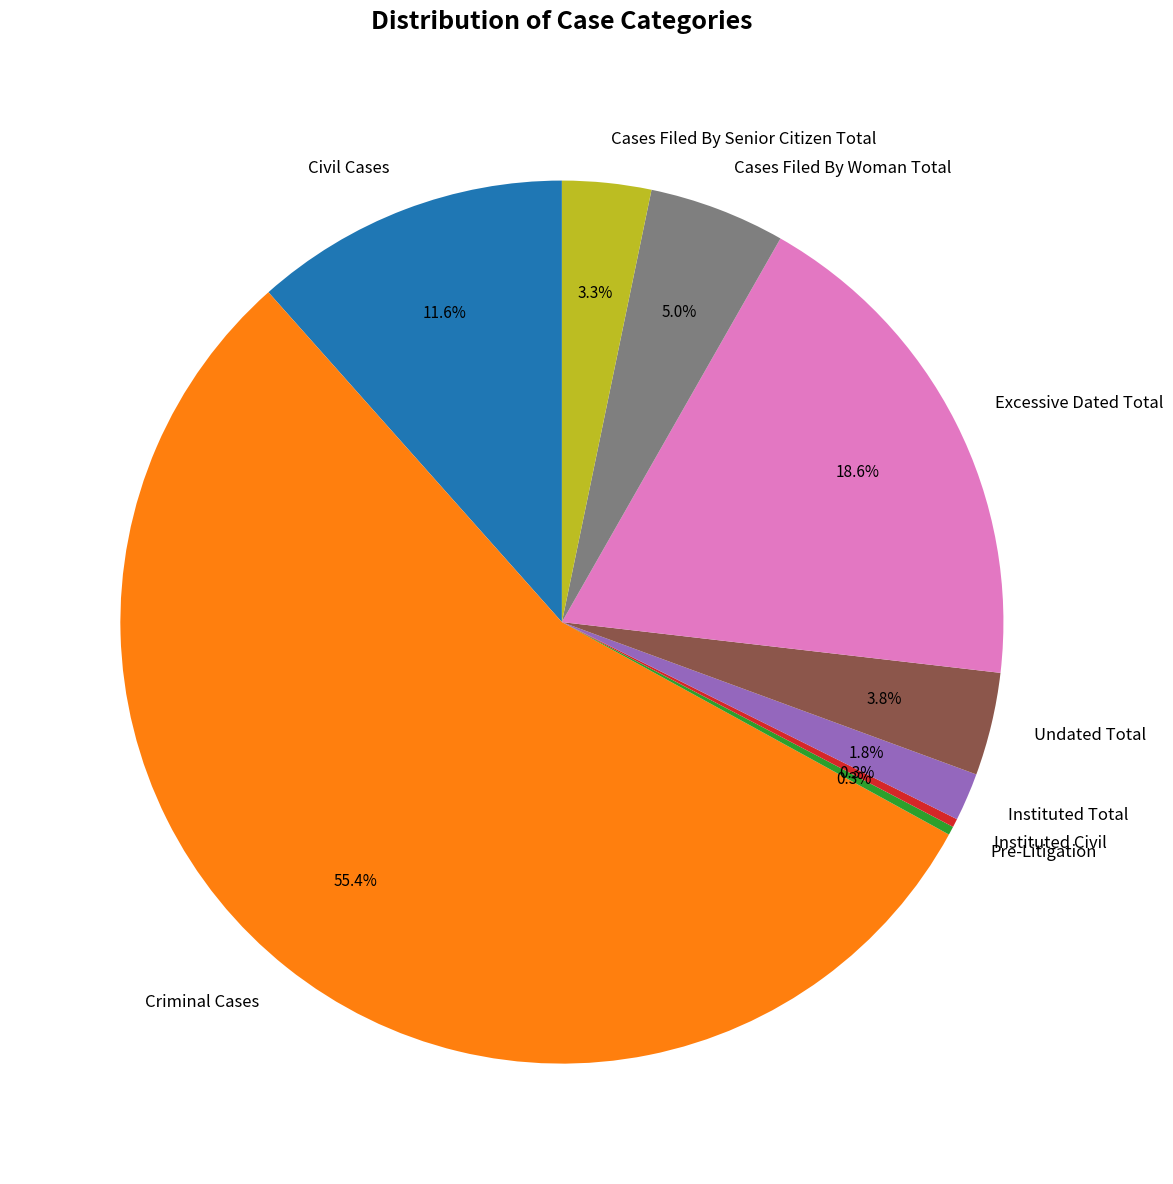

What portion of the pie excludes Cases Filed By Woman Total?

95.0%